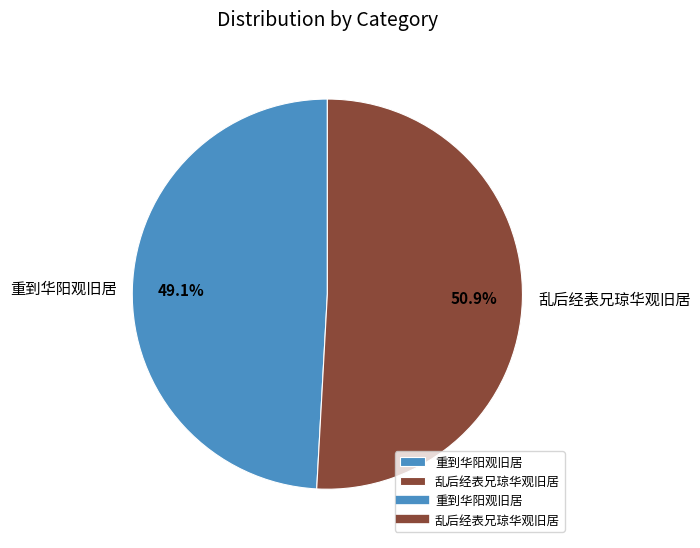

Combined, do 重到华阳观旧居 and 乱后经表兄琼华观旧居 account for over 50%?

Yes